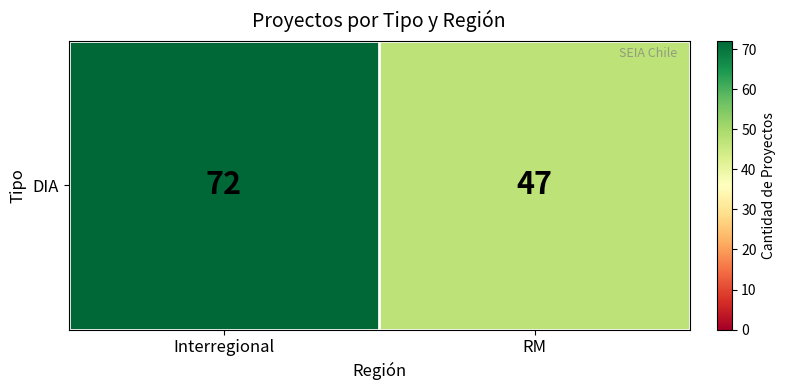

What is the difference between the values at RM and Interregional?

25